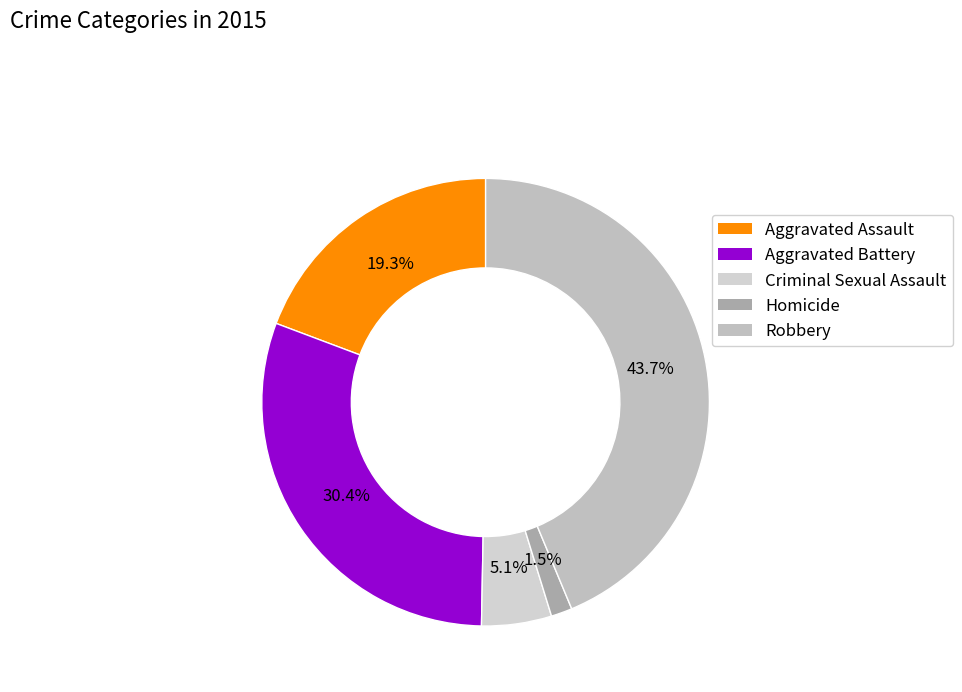

To the nearest percent, what is the combined percentage of Criminal Sexual Assault and Aggravated Assault?

24%